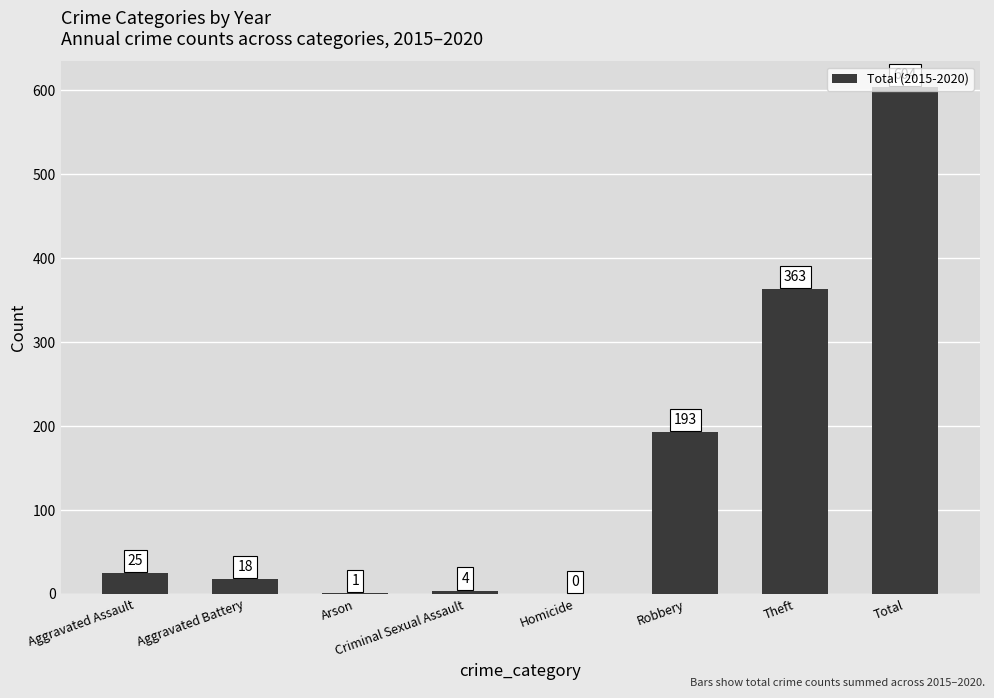

The chart shows a value of 326 at Total. True or false?

False